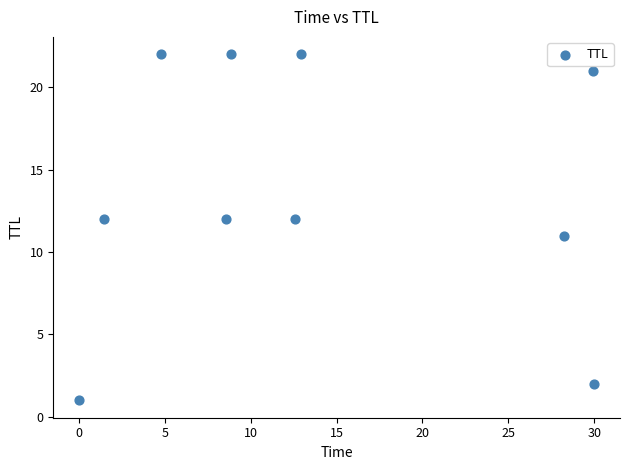

What is the range of Y values (max minus min)?

21